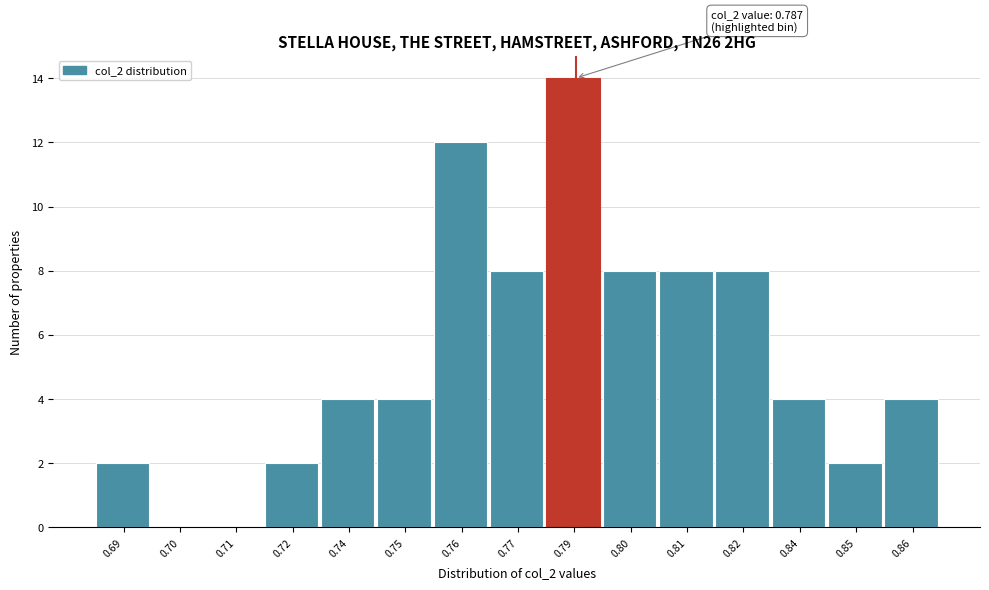

Reading right to left, what are all the values shown in this chart?

0.86=4	0.85=2	0.84=4	0.82=8	0.81=8	0.80=8	0.79=14	0.77=8	0.76=12	0.75=4	0.74=4	0.72=2	0.71=0	0.70=0	0.69=2